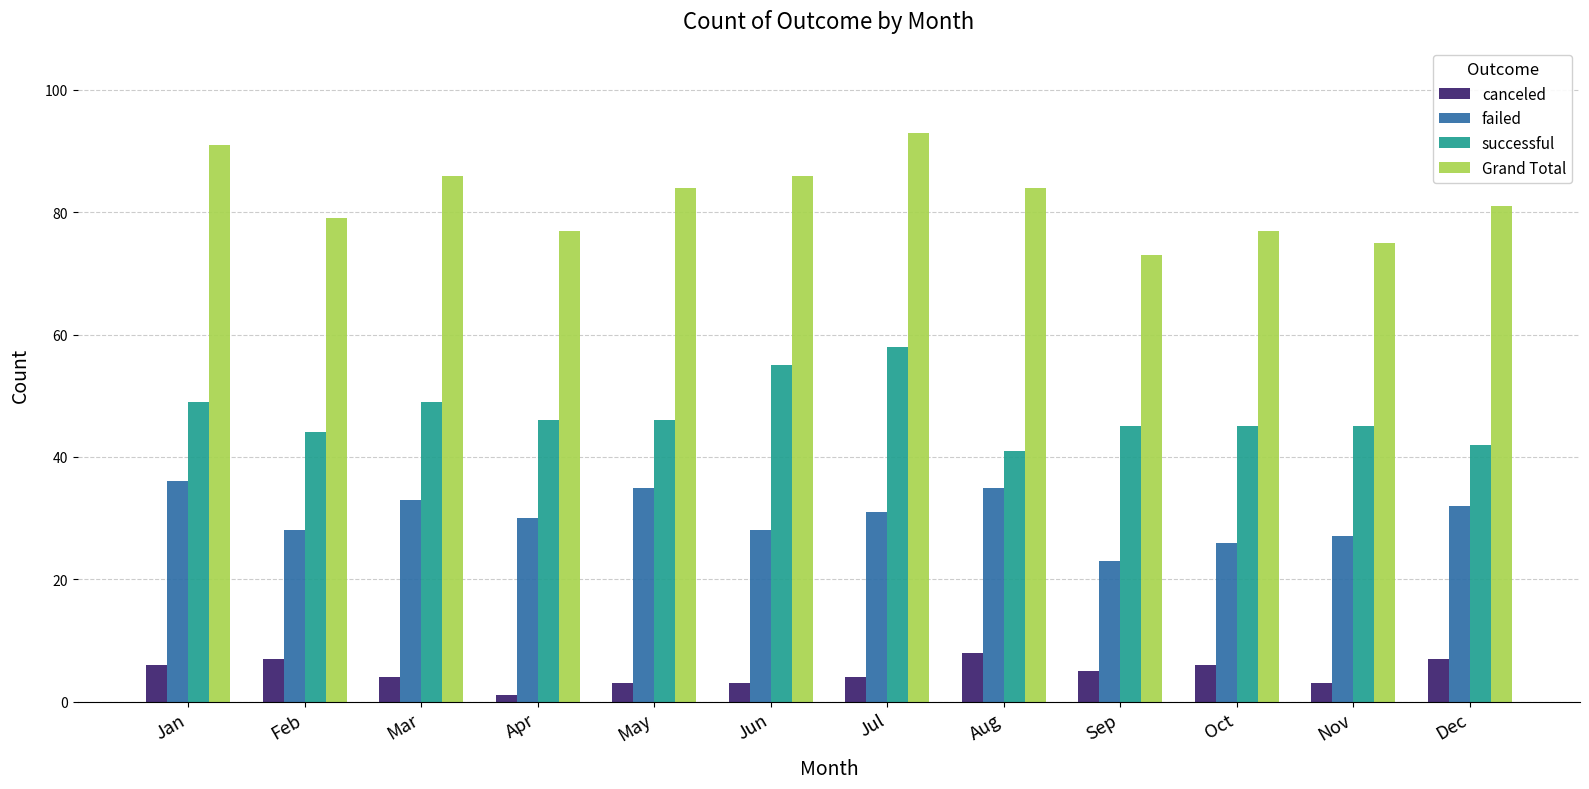

Reading right to left, transcribe all the data shown in this chart.

canceled: 7	3	6	5	8	4	3	3	1	4	7	6
failed: 32	27	26	23	35	31	28	35	30	33	28	36
successful: 42	45	45	45	41	58	55	46	46	49	44	49
Grand Total: 81	75	77	73	84	93	86	84	77	86	79	91